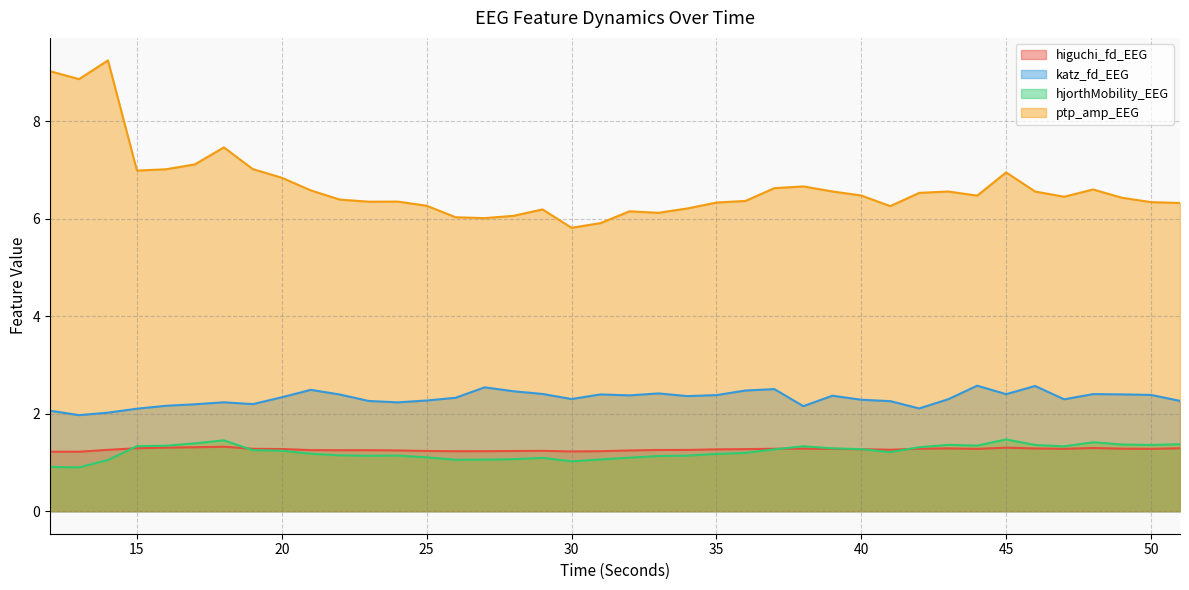

True or false: higuchi_fd_EEG and katz_fd_EEG cross at least once.

False